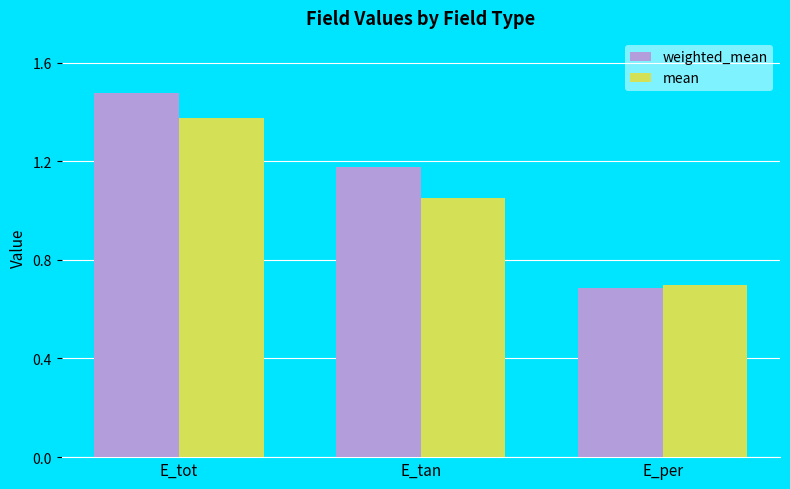

What is the label of the 2nd bar from the left?

E_tan